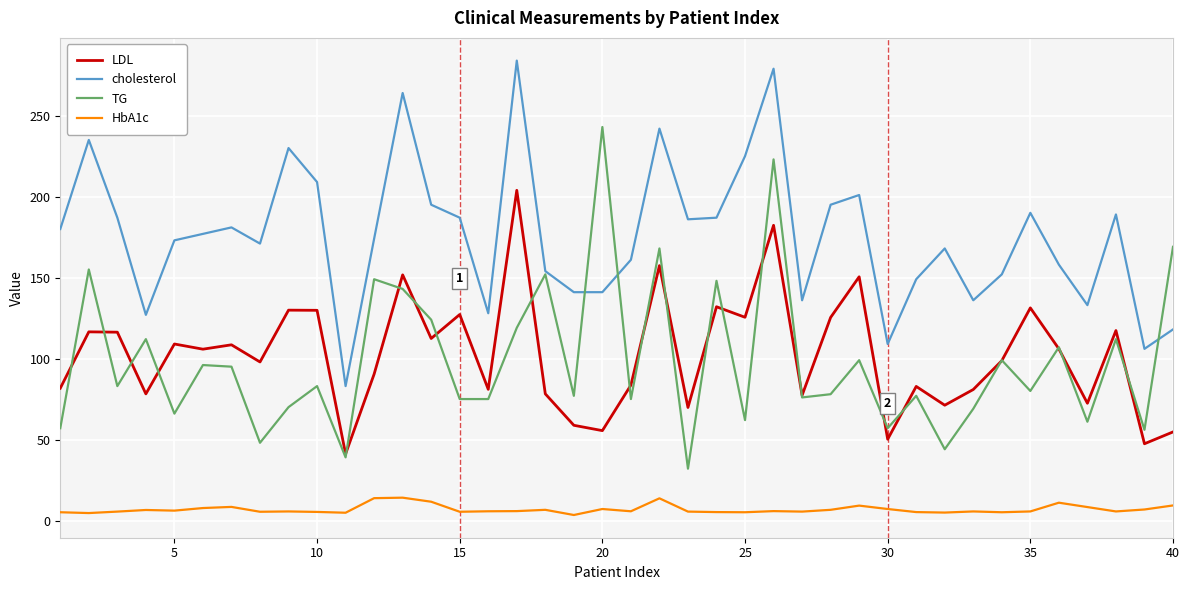

Rank the series by their maximum value, from highest to lowest.

cholesterol, TG, LDL, HbA1c